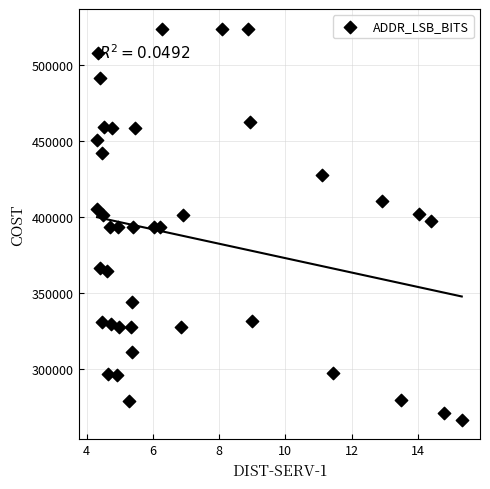

What is the range of Y values (max minus min)?

257800